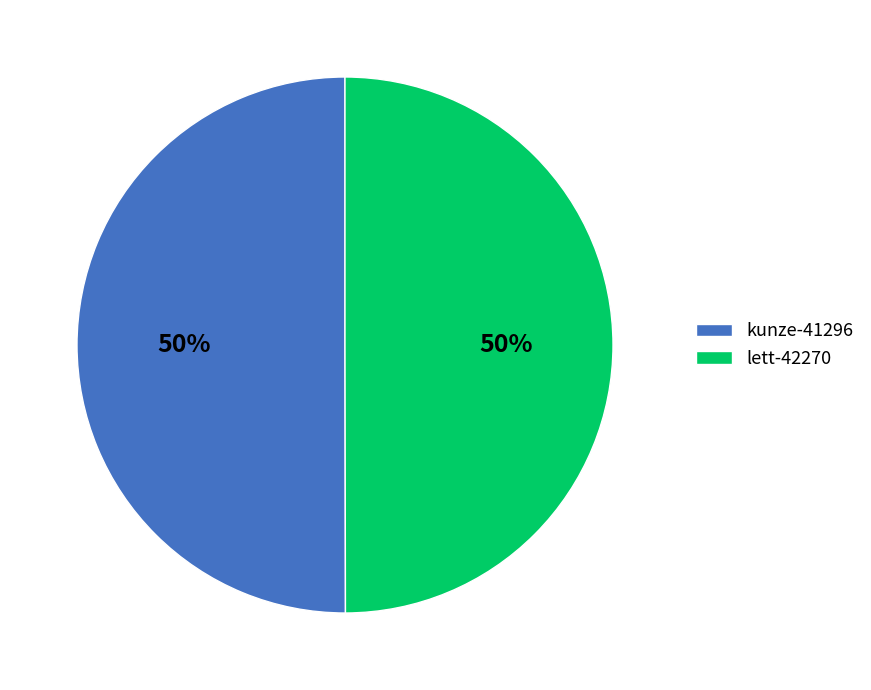

Is the sum of lett-42270 and kunze-41296 greater than half?

Yes